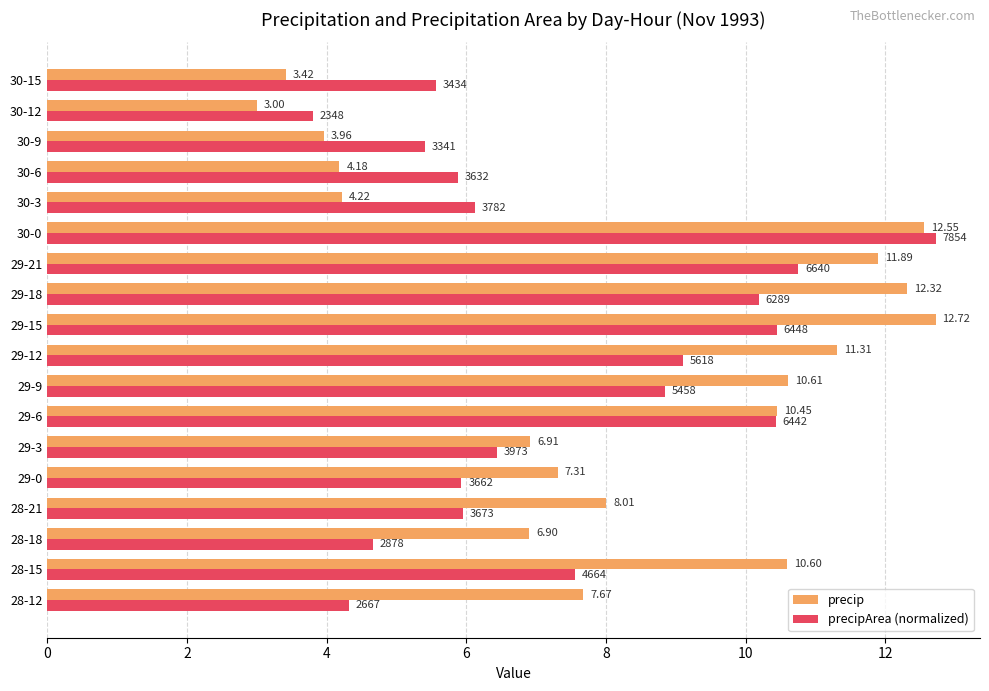

List the labels in order of precip value, smallest first.

30-12, 30-15, 30-9, 30-6, 30-3, 28-18, 29-3, 29-0, 28-12, 28-21, 29-6, 28-15, 29-9, 29-12, 29-21, 29-18, 30-0, 29-15